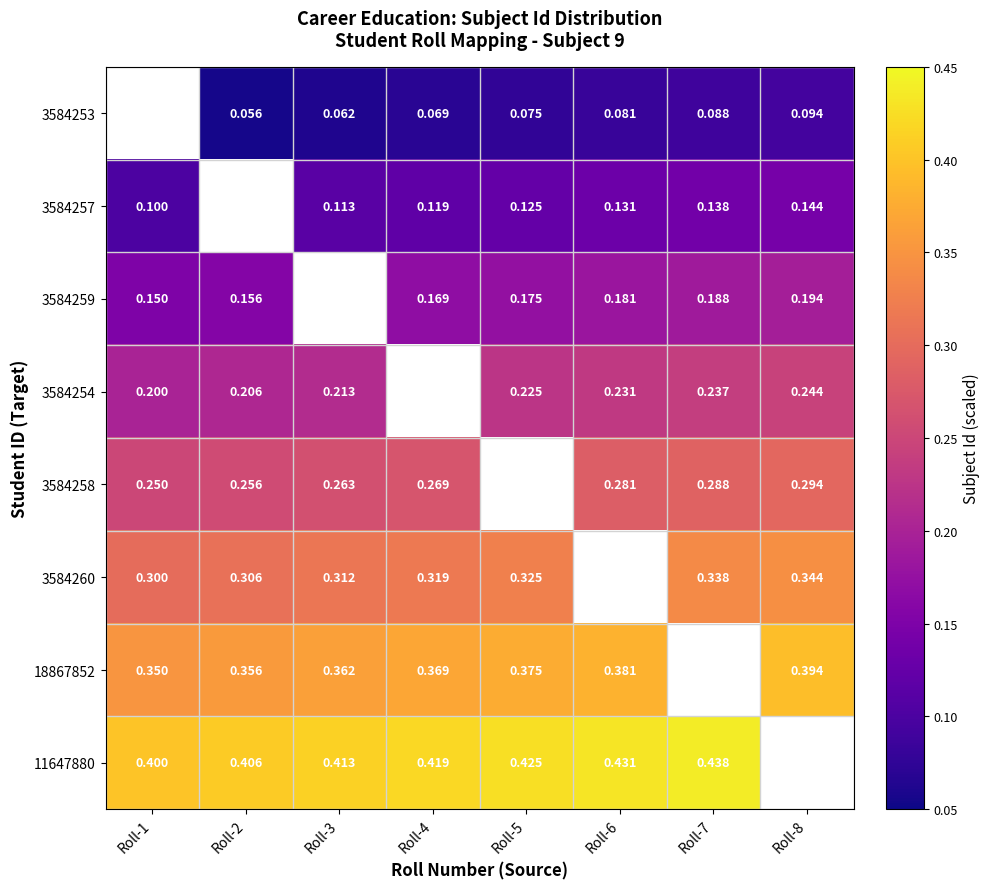

Is the value of 11647880 at Roll-2 greater than the value of 3584254 at Roll-3?

Yes